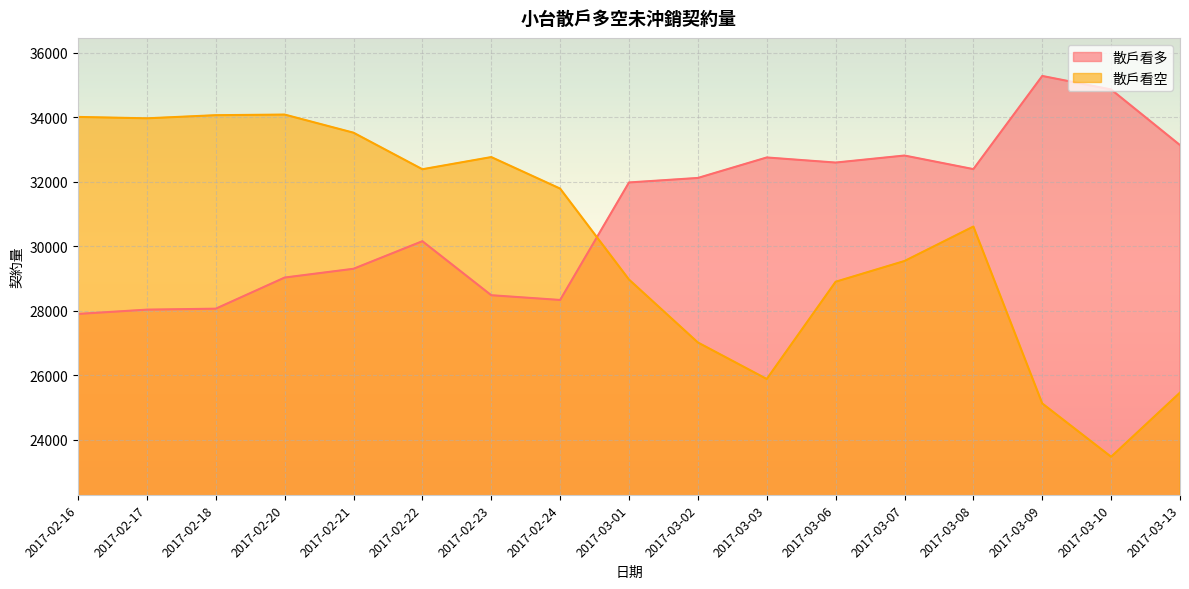

Is it true that 散戶看空 equals 46188 at 2017-02-18?

False